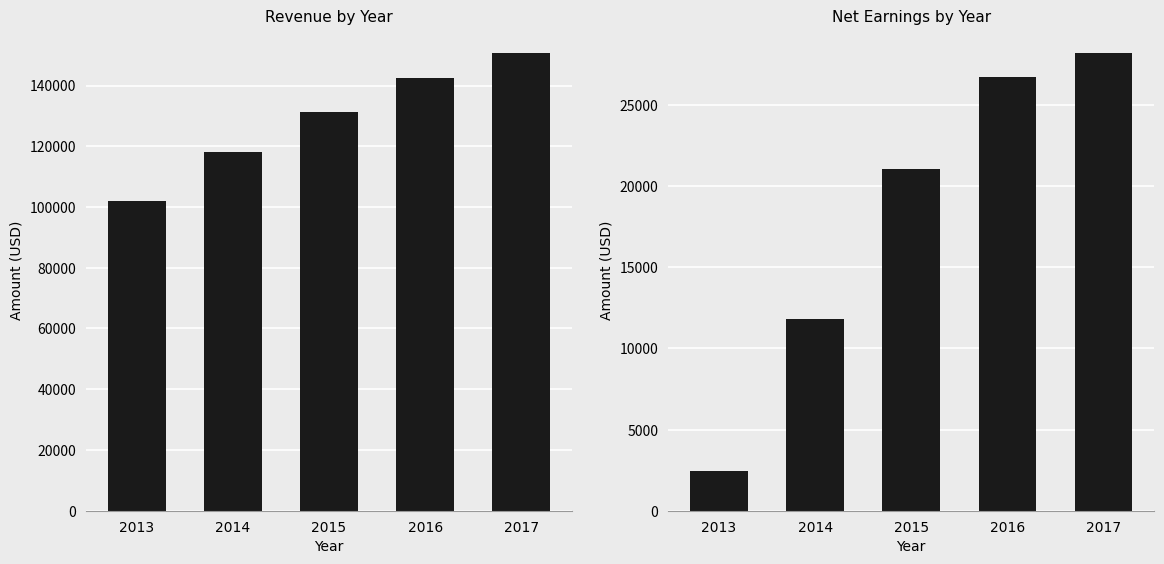

How many series are shown in this chart?

2